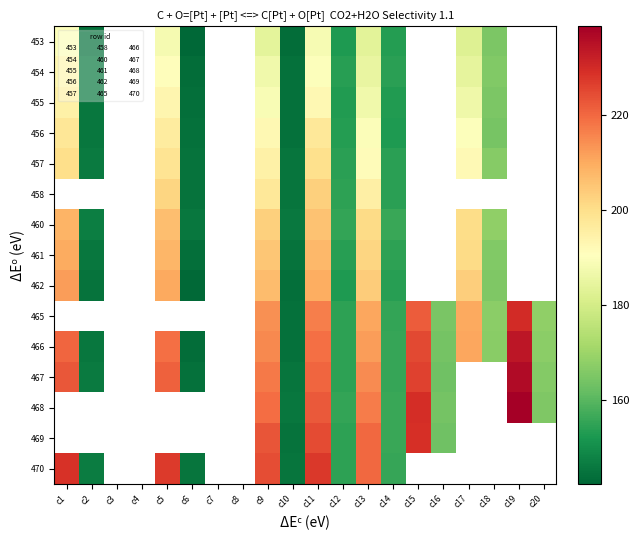

At which label does 462 reach its minimum?

c6